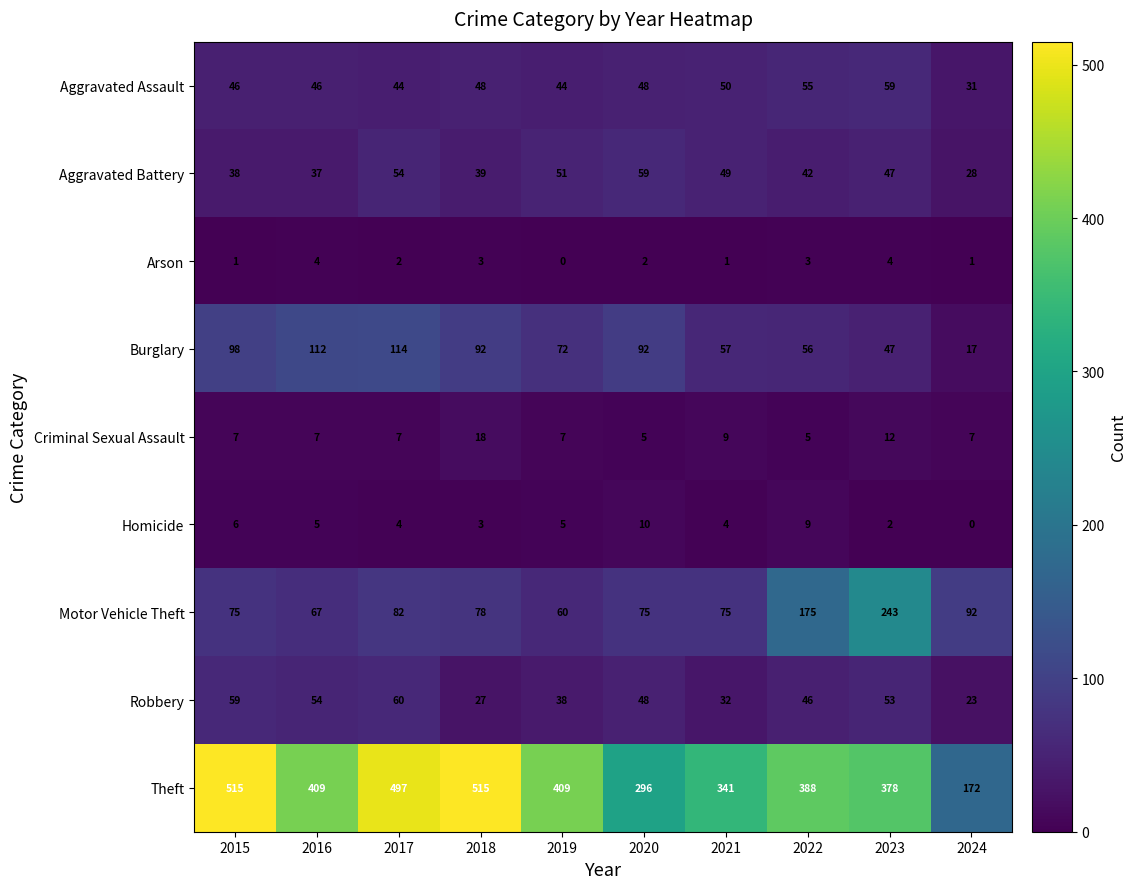

What is the sum of all Arson values?

21